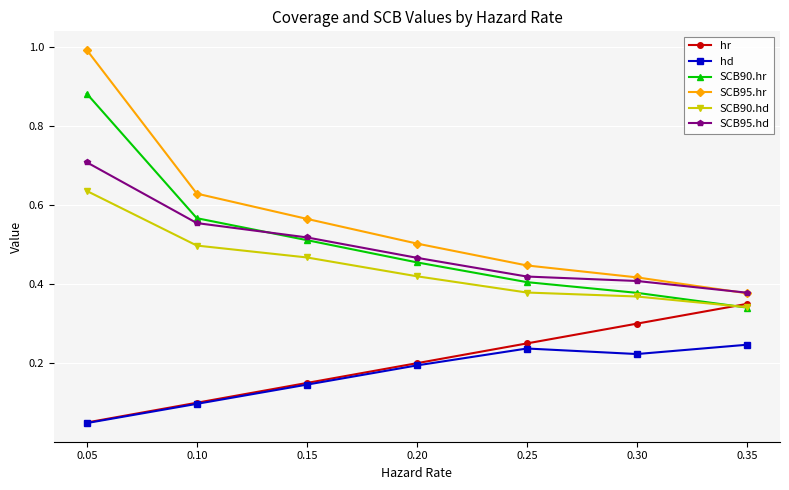

Rank the categories by hr value from highest to lowest.

0.35, 0.30, 0.25, 0.20, 0.15, 0.10, 0.05